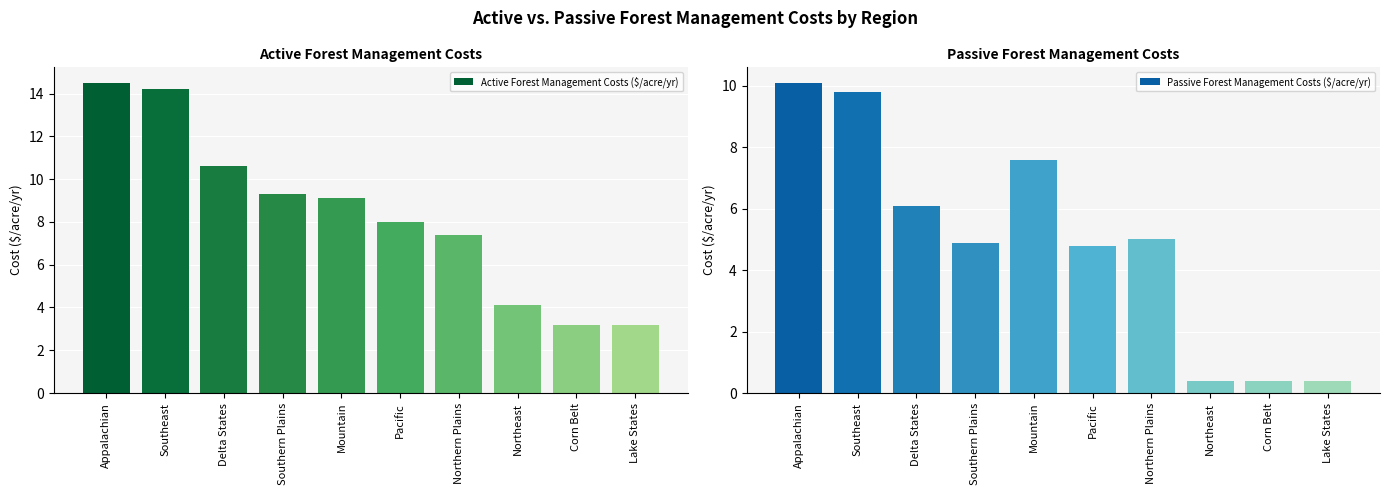

Reading left to right, what are all the values shown in this chart?

Active Forest Management Costs ($/acre/yr): Appalachian=14.5	Southeast=14.2	Delta States=10.6	Southern Plains=9.3	Mountain=9.1	Pacific=8.0	Northern Plains=7.4	Northeast=4.1	Corn Belt=3.2	Lake States=3.2
Passive Forest Management Costs ($/acre/yr): Appalachian=10.1	Southeast=9.8	Delta States=6.1	Southern Plains=4.9	Mountain=7.6	Pacific=4.8	Northern Plains=5.0	Northeast=0.4	Corn Belt=0.4	Lake States=0.4